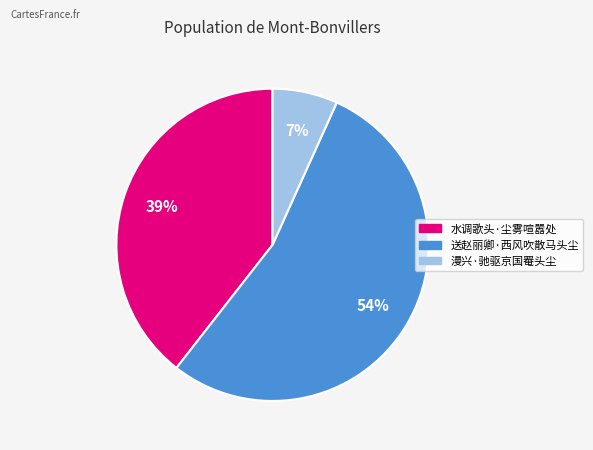

The 水调歌头·尘雾喧嚣处 slice represents 53% of the pie. True or false?

False